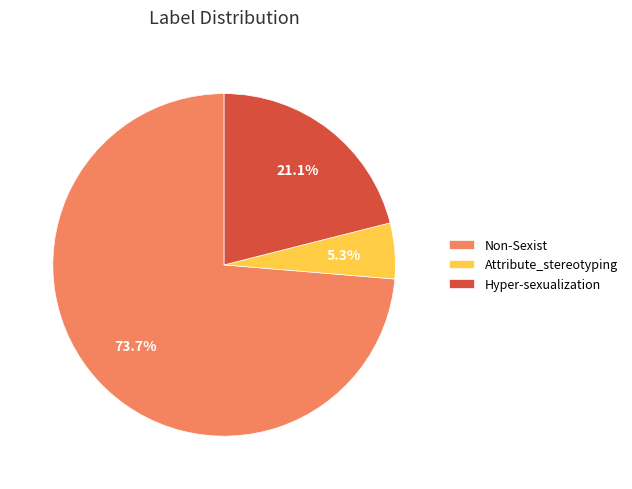

To the nearest percent, what is the difference between the Hyper-sexualization and Non-Sexist slice percentages?

53%